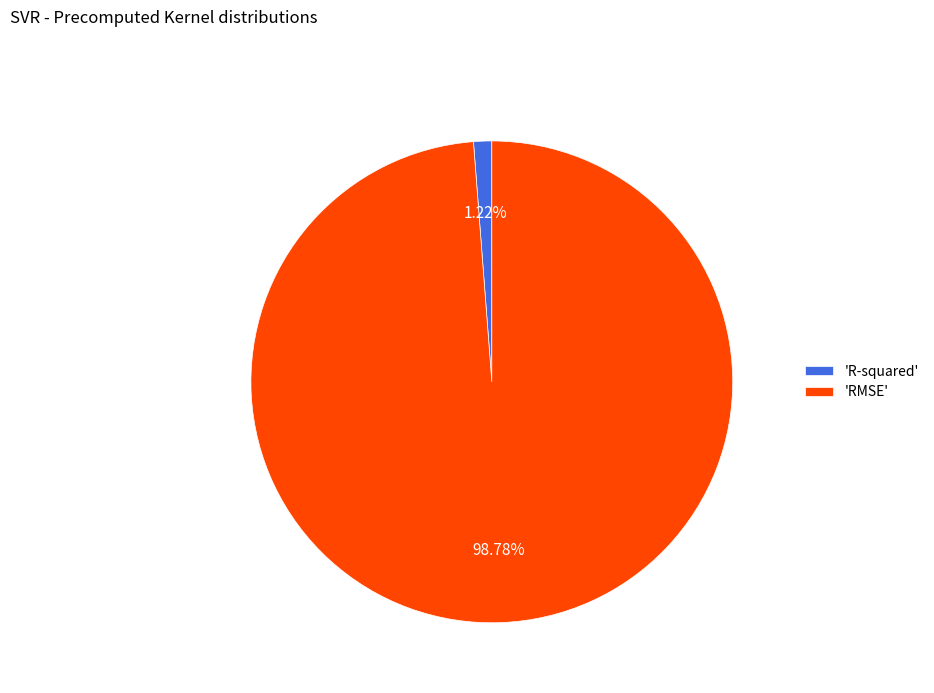

Combined, do 'R-squared' and 'RMSE' account for over 50%?

Yes